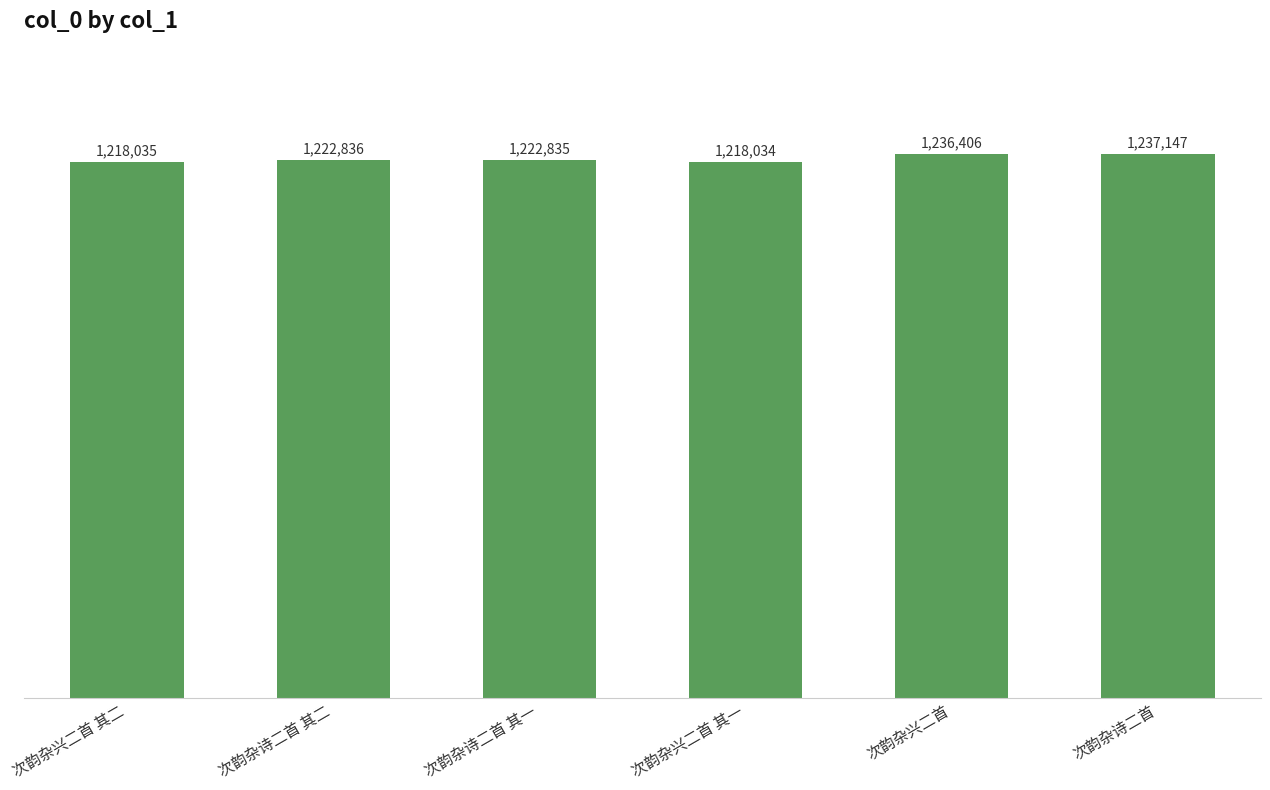

At which category does the chart reach its minimum across all series?

次韵杂兴二首 其一